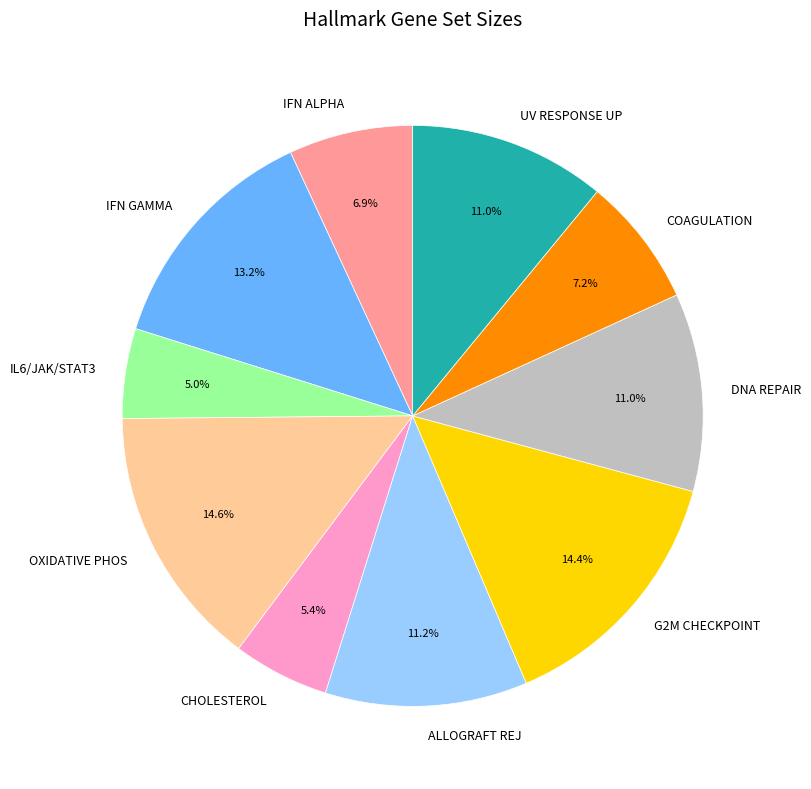

Does any single category account for the majority?

No